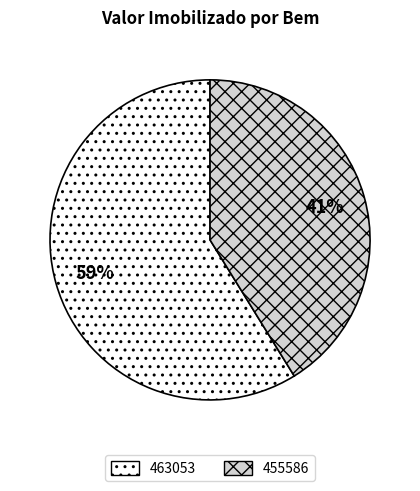

Between 463053 and 455586, which is larger?

463053